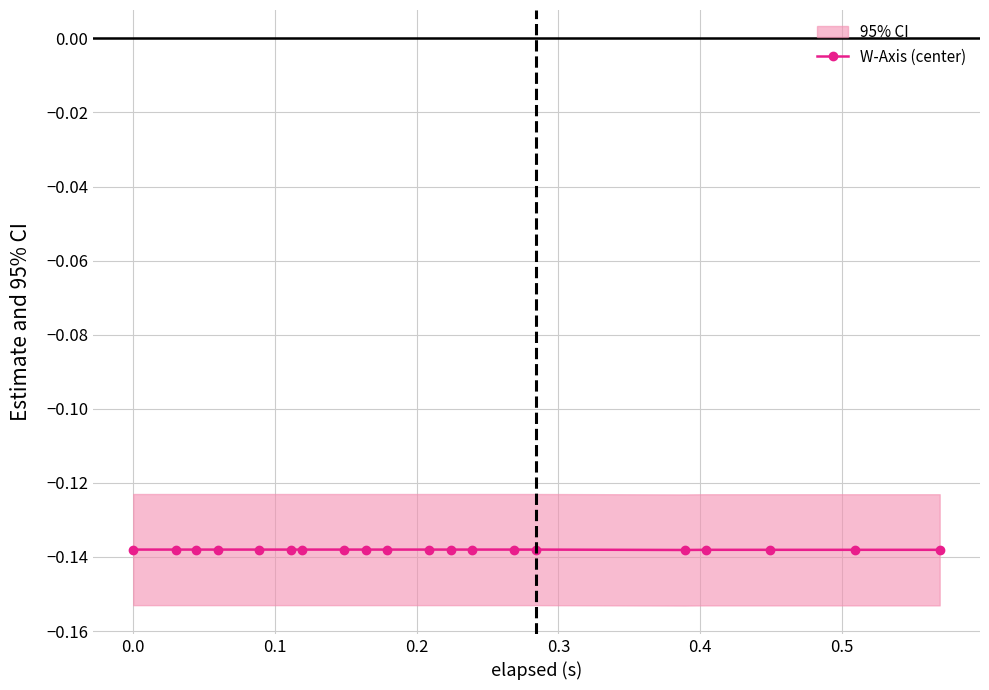

Is this an area chart (filled region under the line)?

No